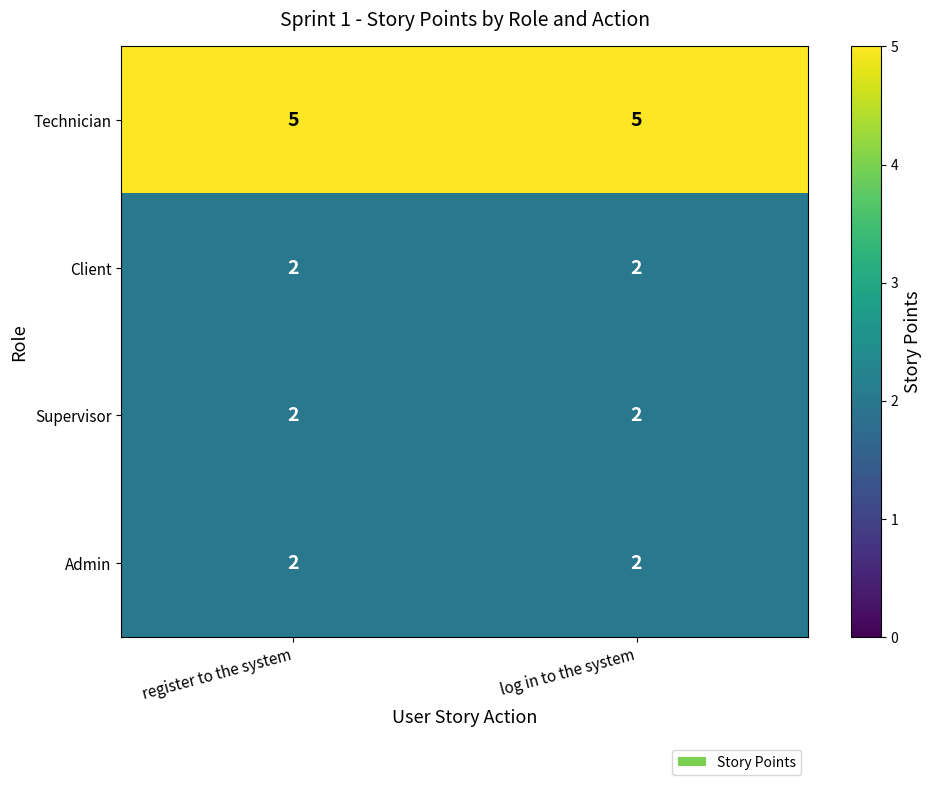

What is the greatest value displayed?

5